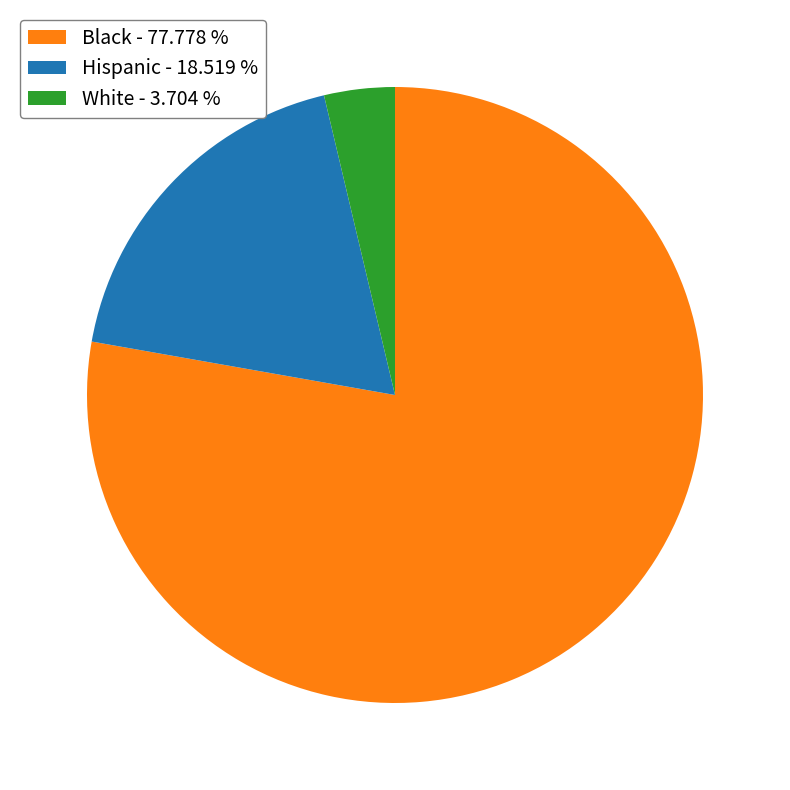

Between Hispanic - 18.519 % and Black - 77.778 %, which is larger?

Black - 77.778 %